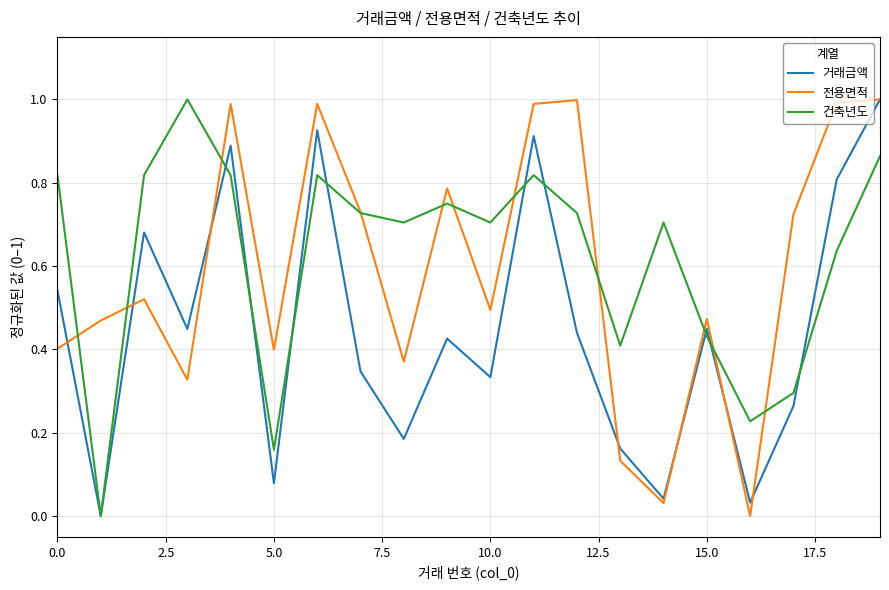

What is the maximum value for 전용면적?

1.0